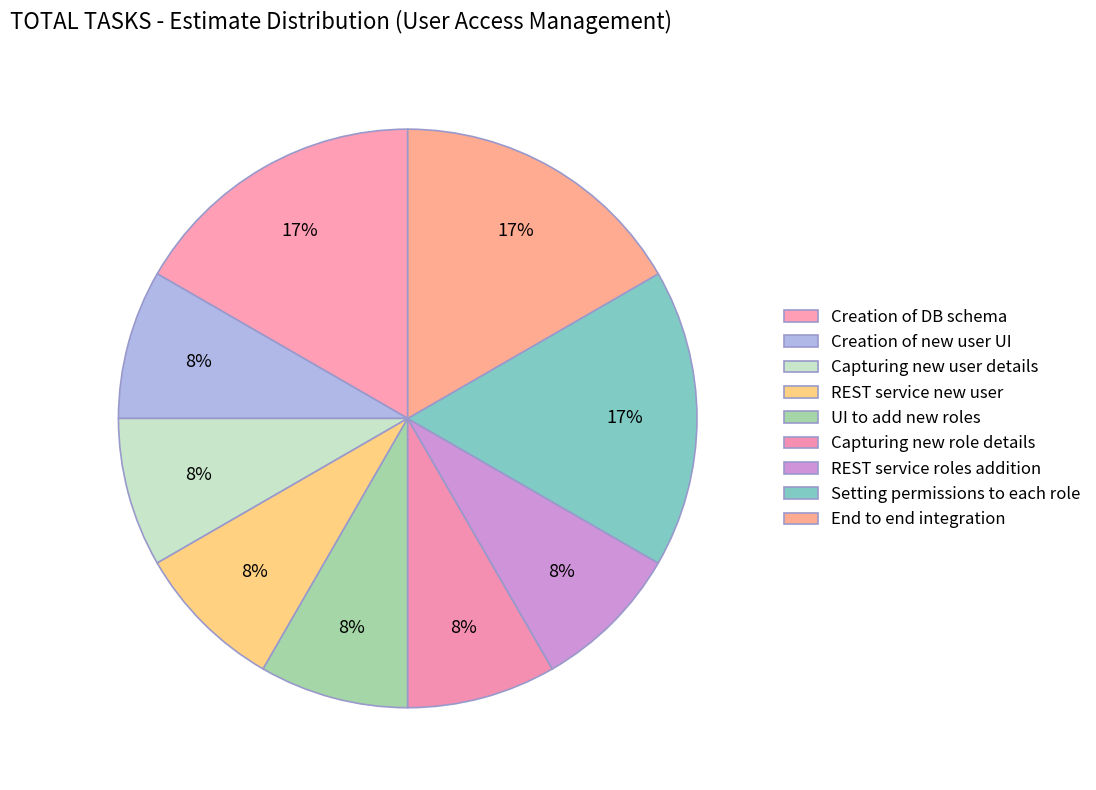

How many slices are in this pie chart?

9